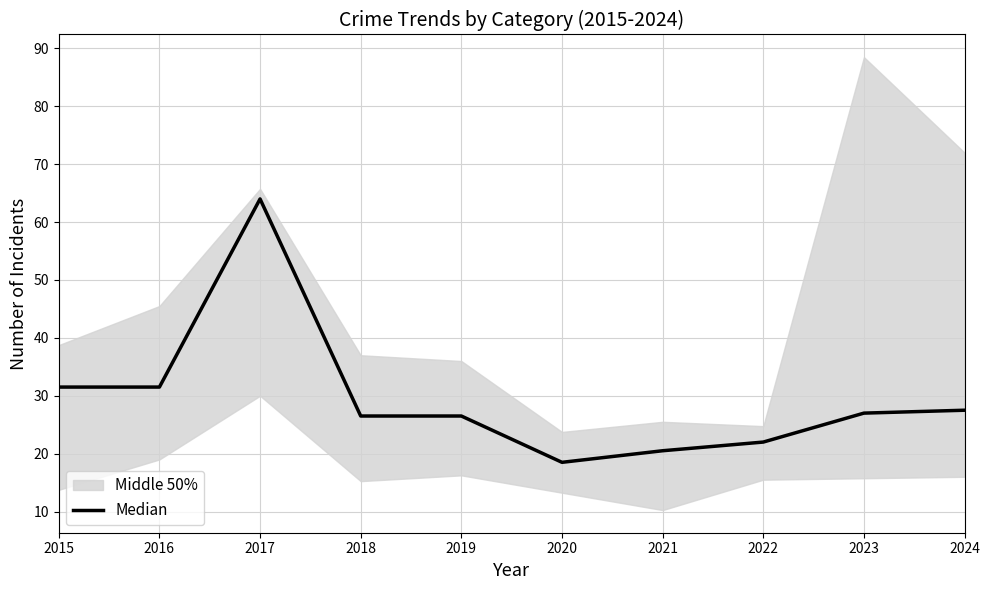

At which category does the chart reach its minimum across all series?

2020